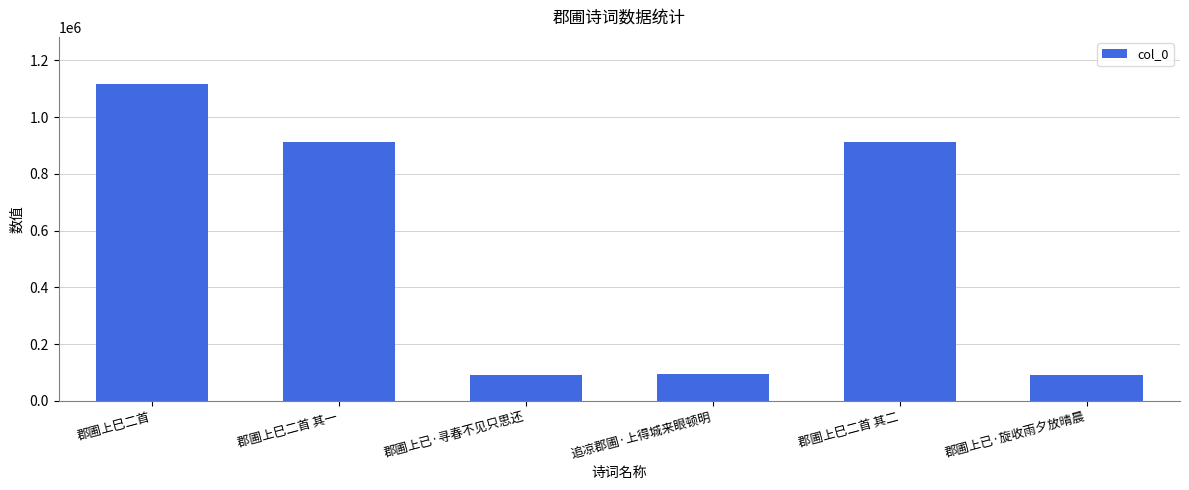

What is the maximum value shown in the chart?

1115609